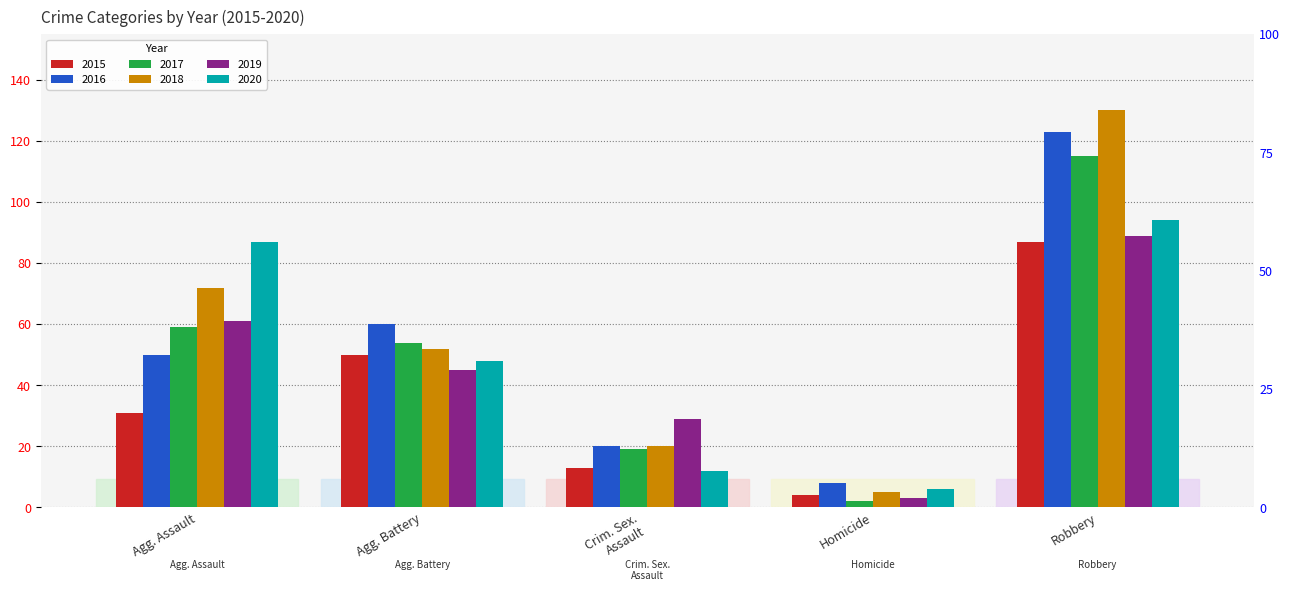

How many bars are there in each group?

6